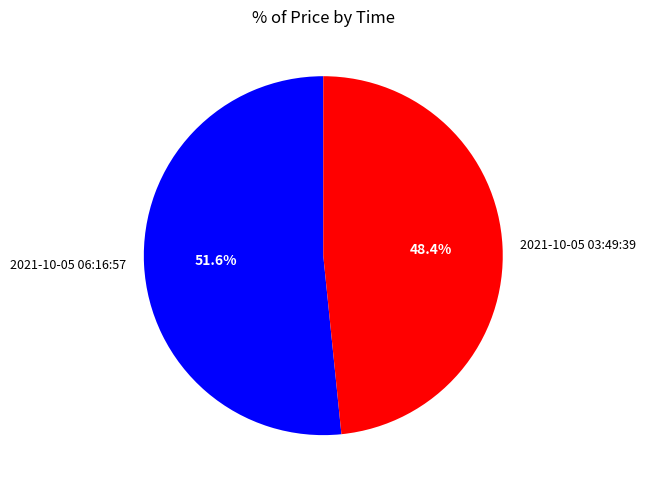

The 2021-10-05 03:49:39 slice represents 35% of the pie. True or false?

False